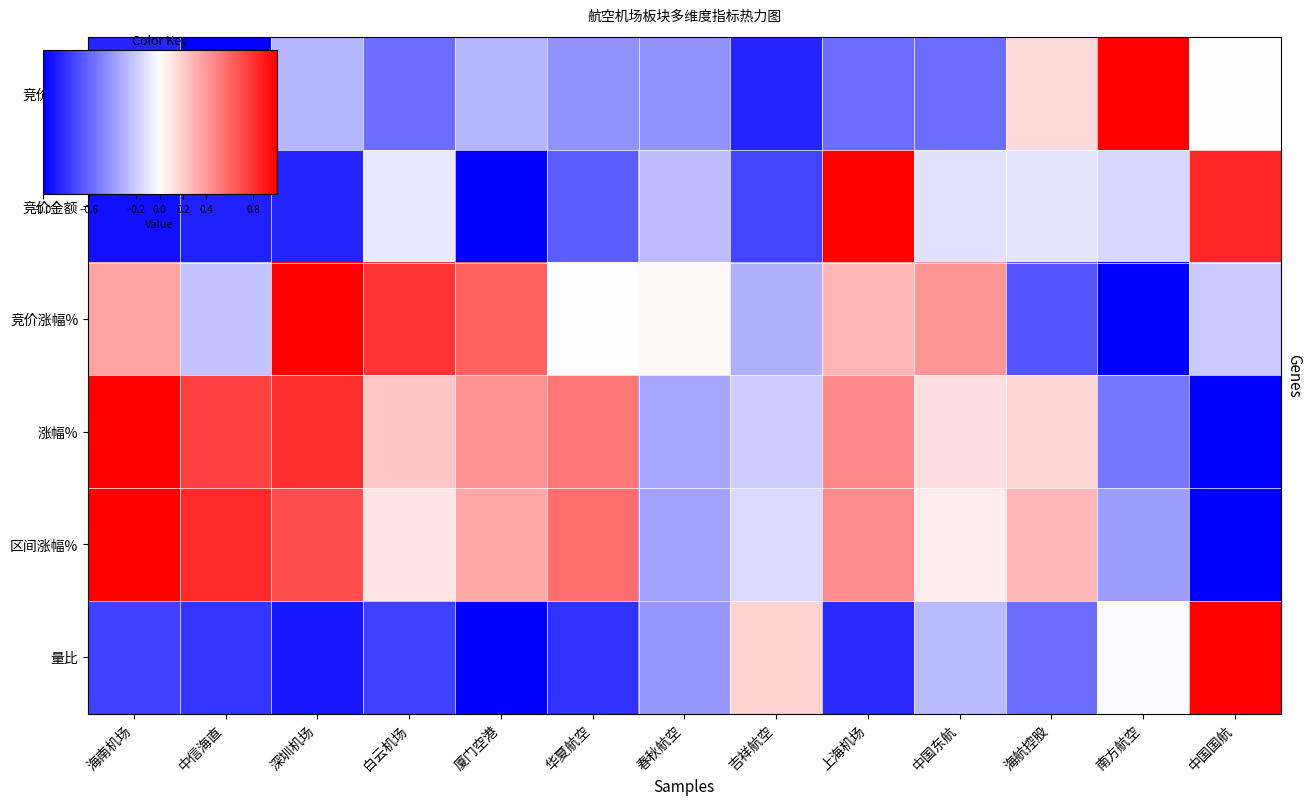

Rank the series at 南方航空 from lowest to highest value.

竞价涨幅%, 涨幅%, 区间涨幅%, 竞价金额, 量比, 竞价量比